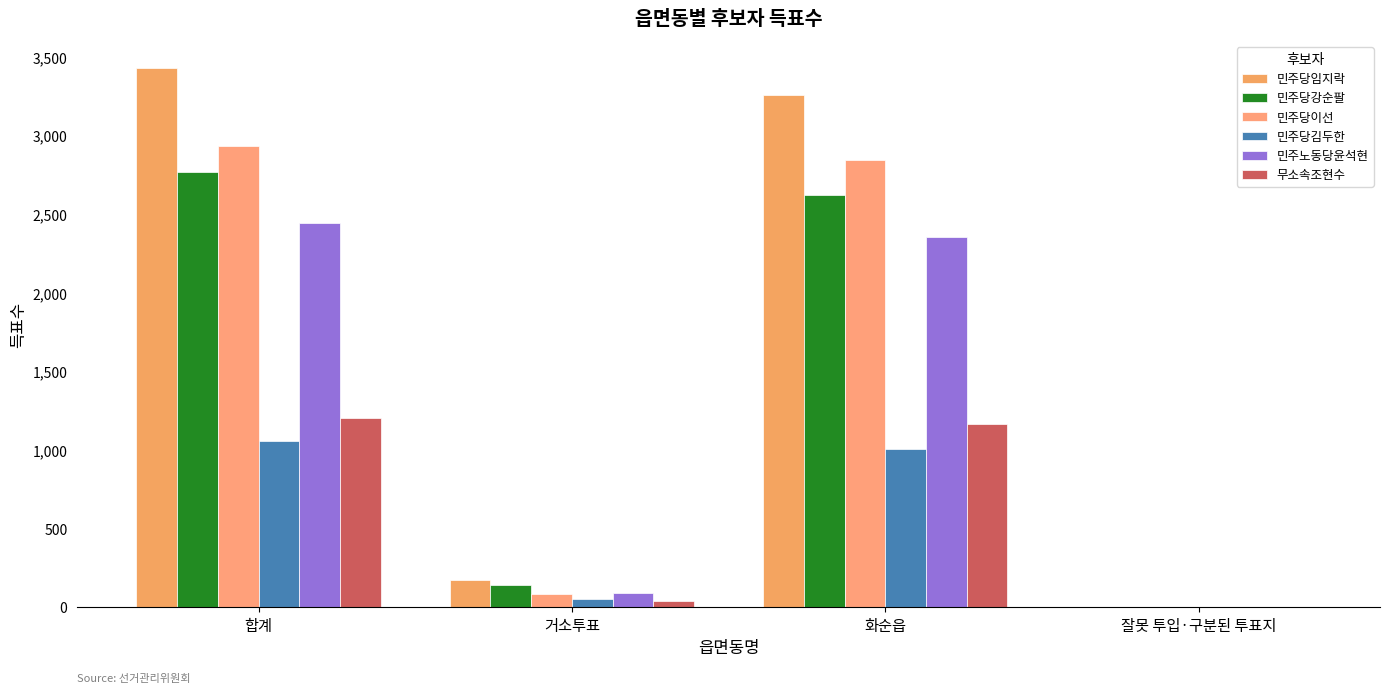

Reading right to left, list all the values displayed in this chart.

민주당임지락: 1	3257	171	3429
민주당강순팔: 0	2625	143	2768
민주당이선: 2	2846	83	2931
민주당김두한: 0	1006	54	1060
민주노동당윤석현: 1	2352	94	2447
무소속조현수: 0	1166	40	1206